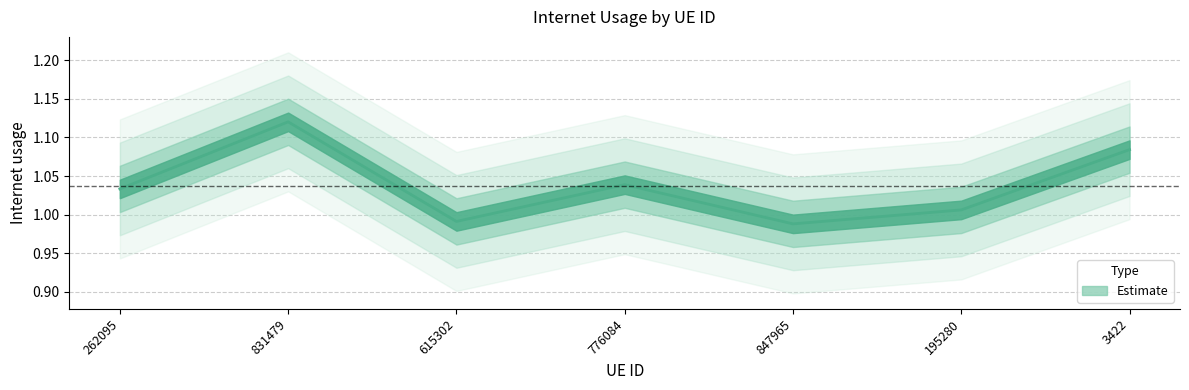

Between 776084 and 262095, which is larger?

776084